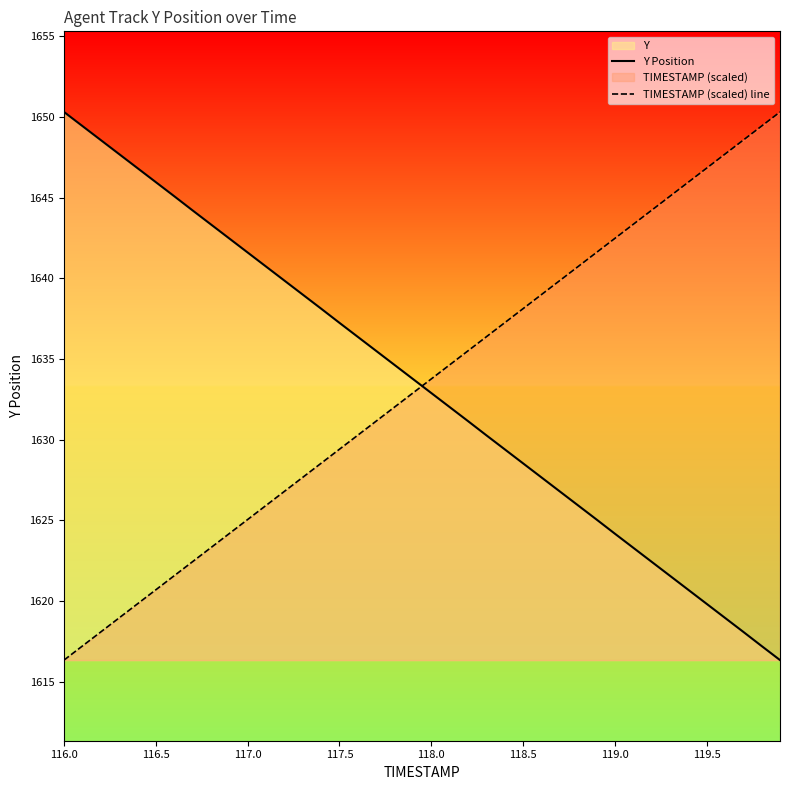

True or false: TIMESTAMP (scaled) line has a value of 1620.7 at 116.5.

True